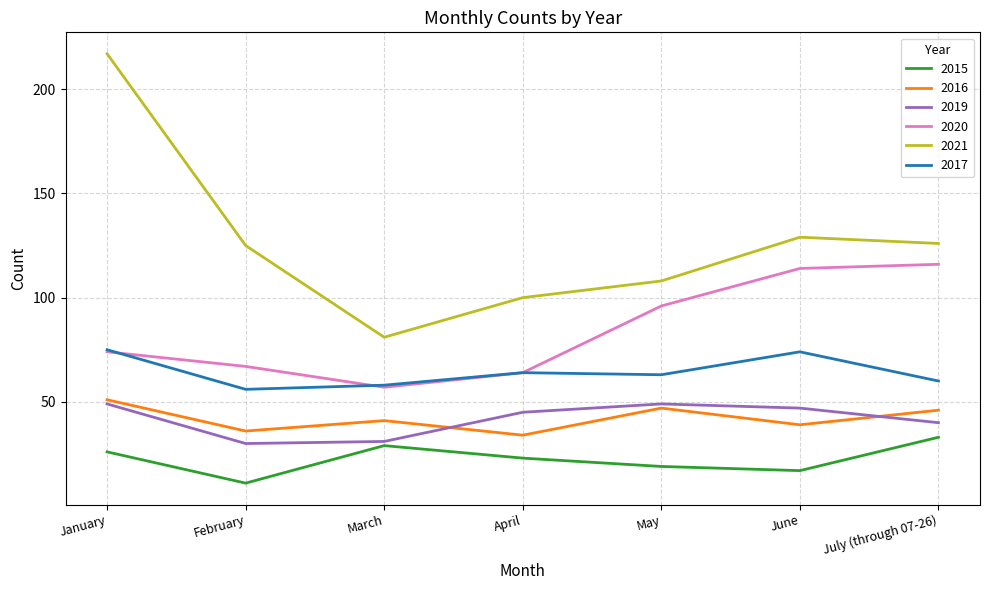

The 2016 series shows 46 at July (through 07-26). True or false?

True